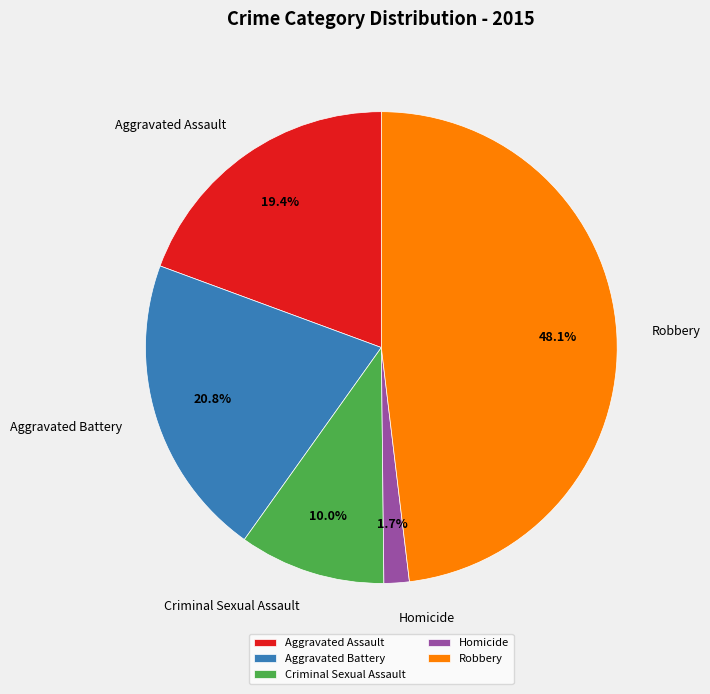

What is the smallest slice in the pie chart?

Homicide